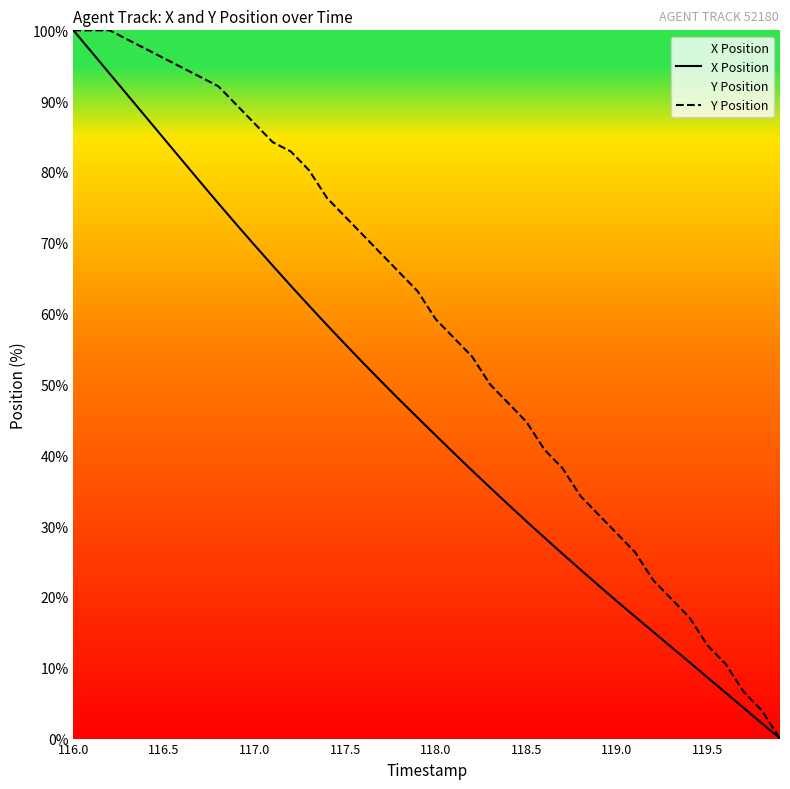

Is it true that Y Position equals 49.6 at 116.0?

False